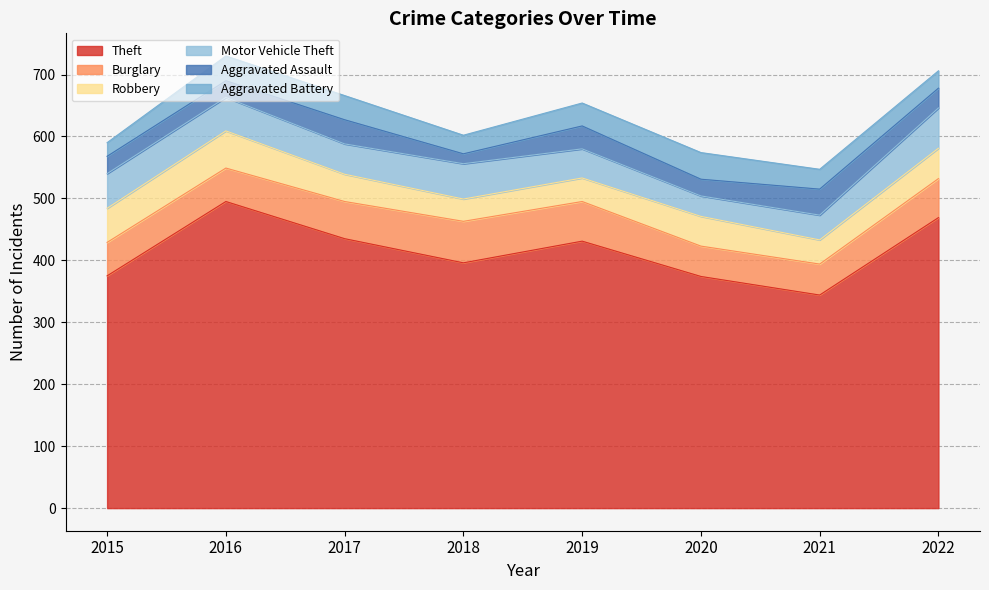

Which series changed the most between 2015 and 2020?

Motor Vehicle Theft